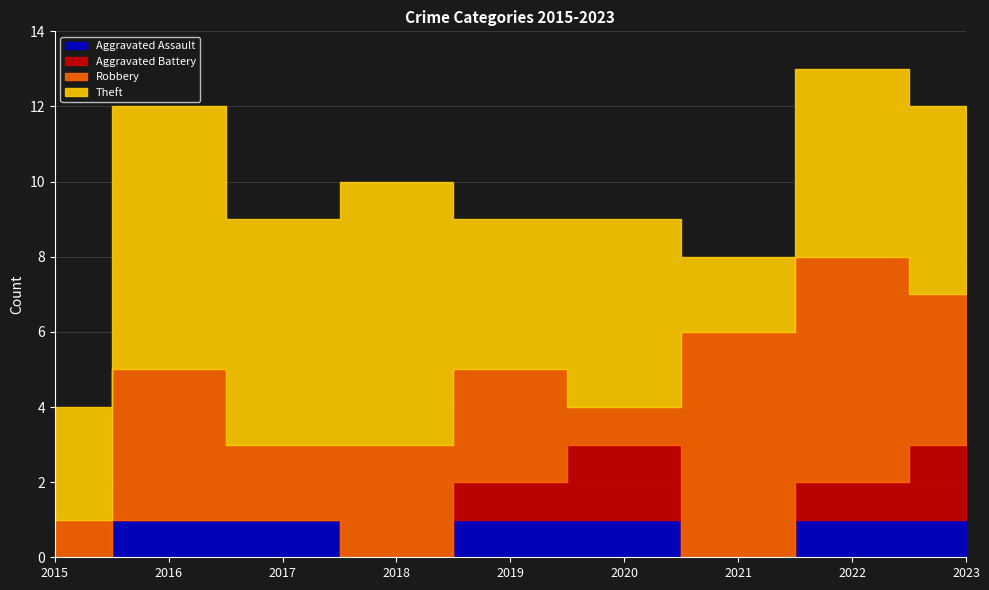

What is the value of the Aggravated Assault point at the 2nd from the left?

1